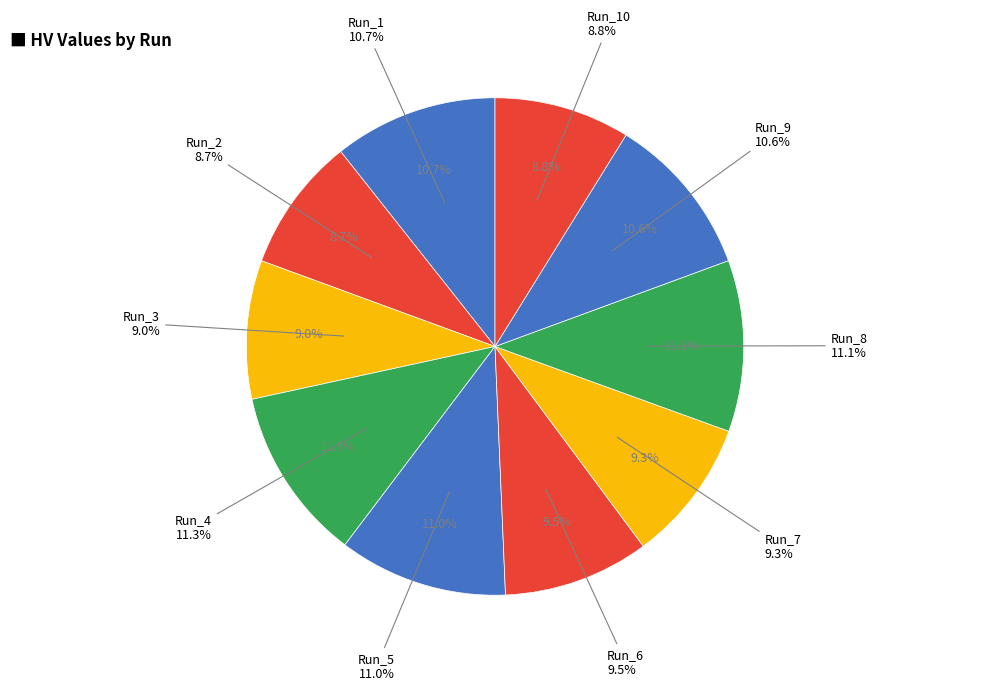

Which category has the smallest portion of the pie?

Run_2